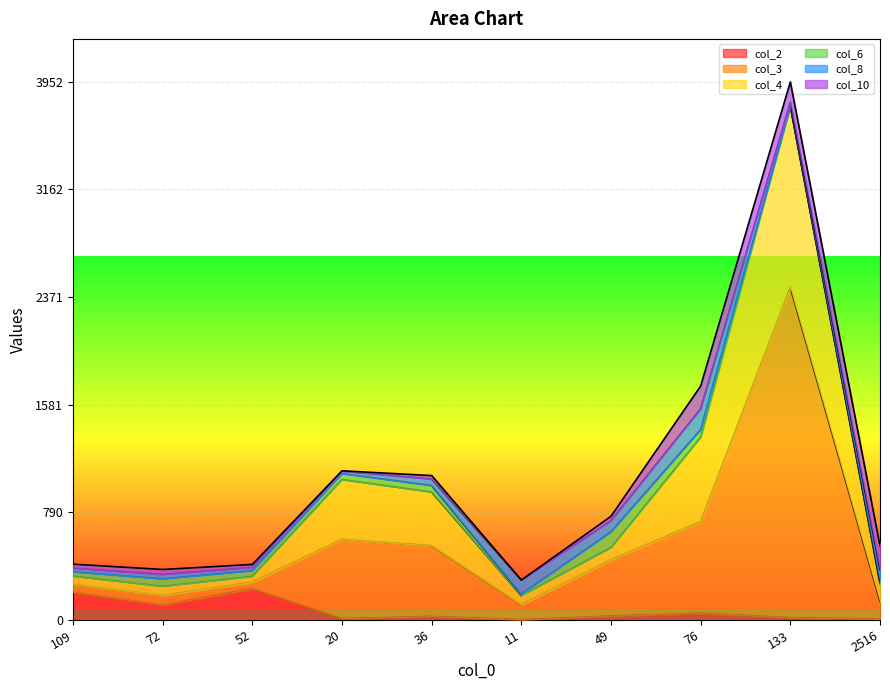

What is the total value across all series at 20?

1094